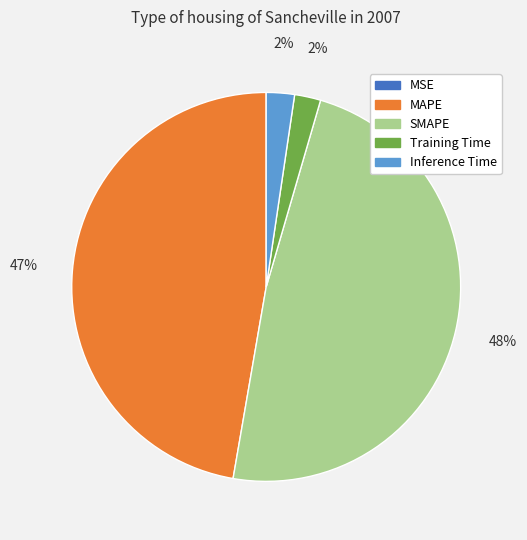

Which has a higher value, MAPE or Inference Time?

MAPE